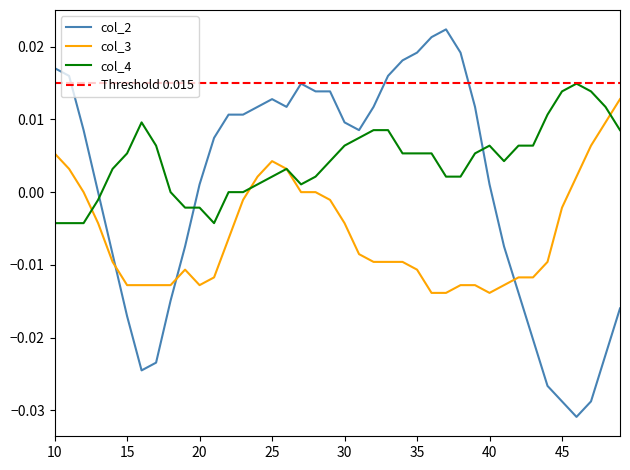

How many lines are shown in the chart?

3